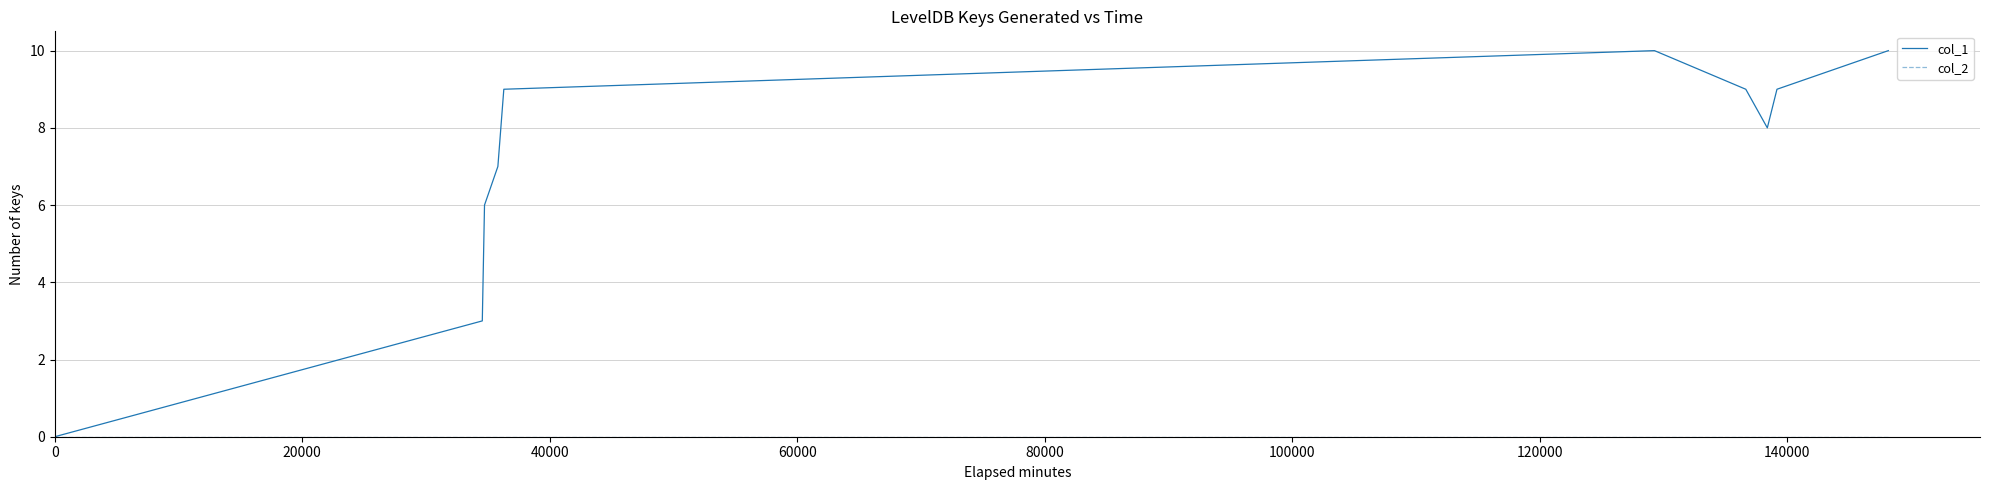

What is the highest value of the col_1 series?

10